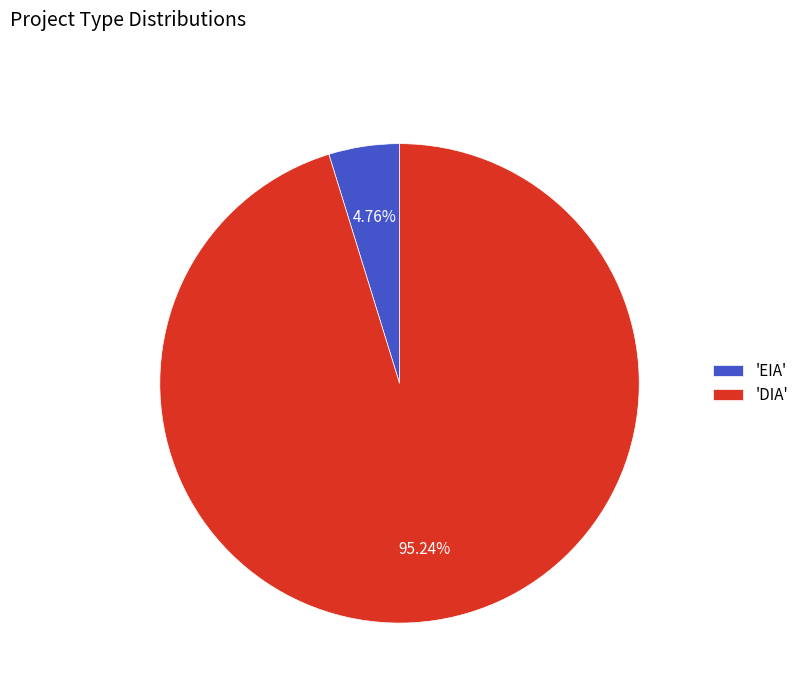

Which has a higher value, 'EIA' or 'DIA'?

'DIA'